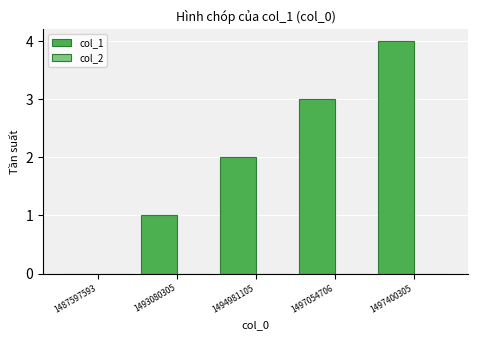

How many data points does each series have?

5